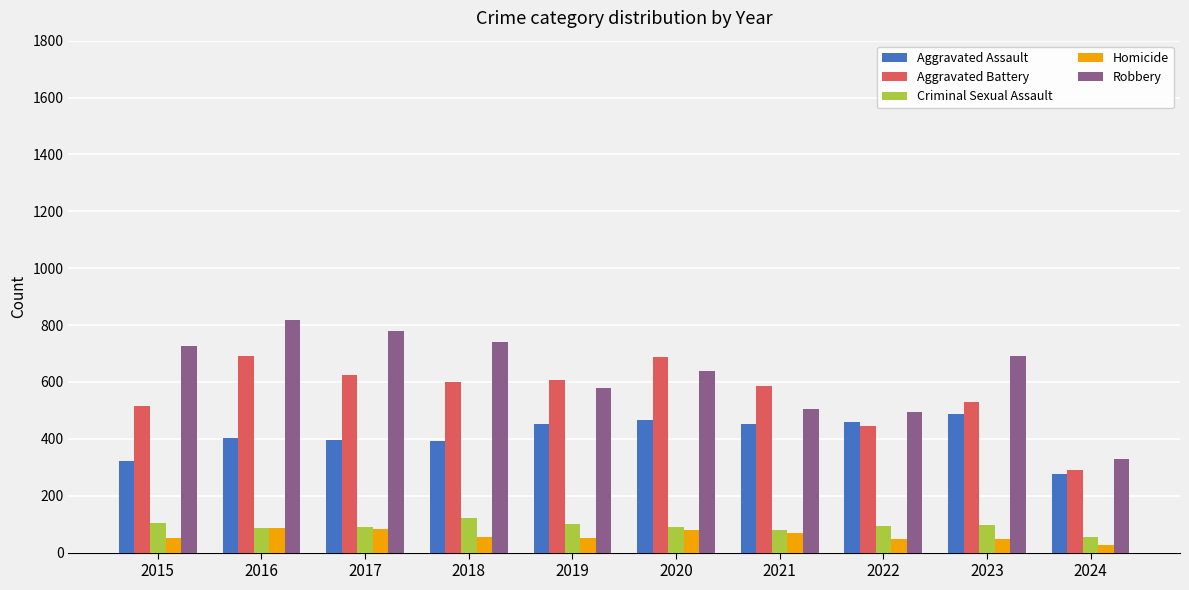

What is the sum of all Criminal Sexual Assault values?

924